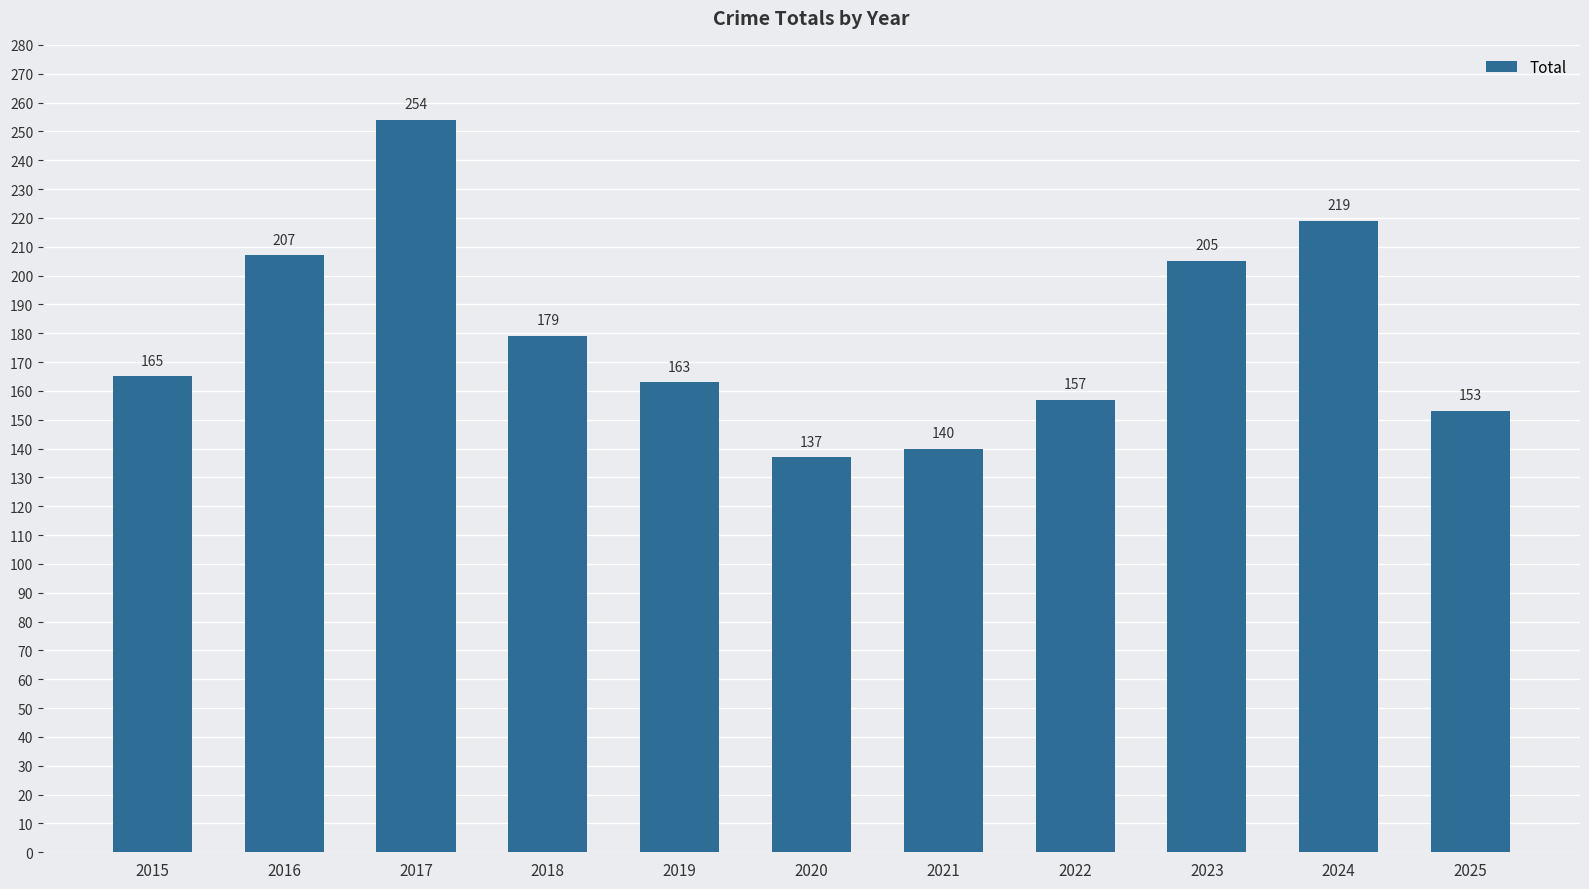

How many values are below 165?

5